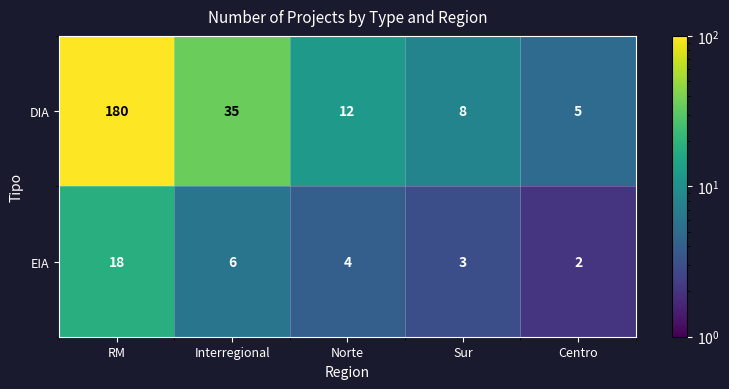

Is the value of EIA at Norte greater than the value of DIA at Sur?

No